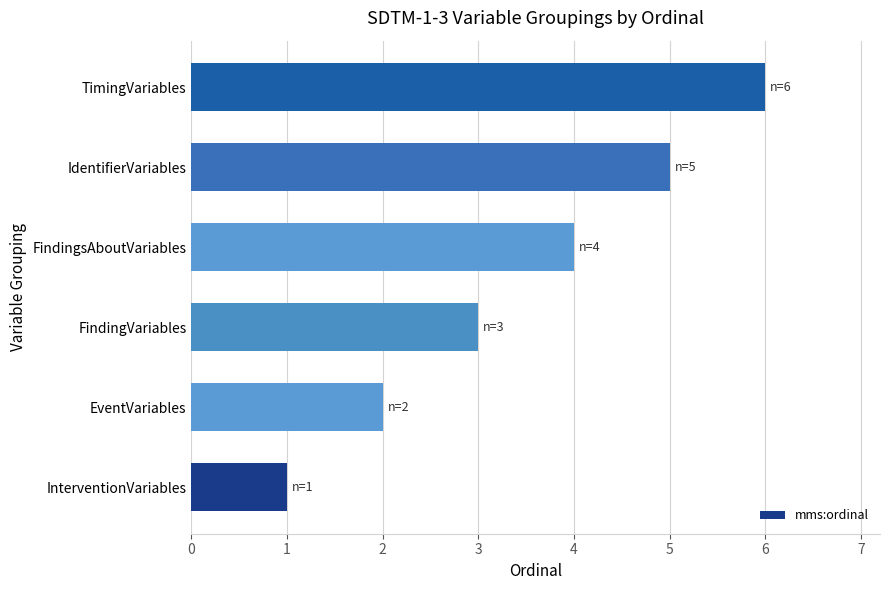

What is the change in value from InterventionVariables to FindingsAboutVariables?

+3